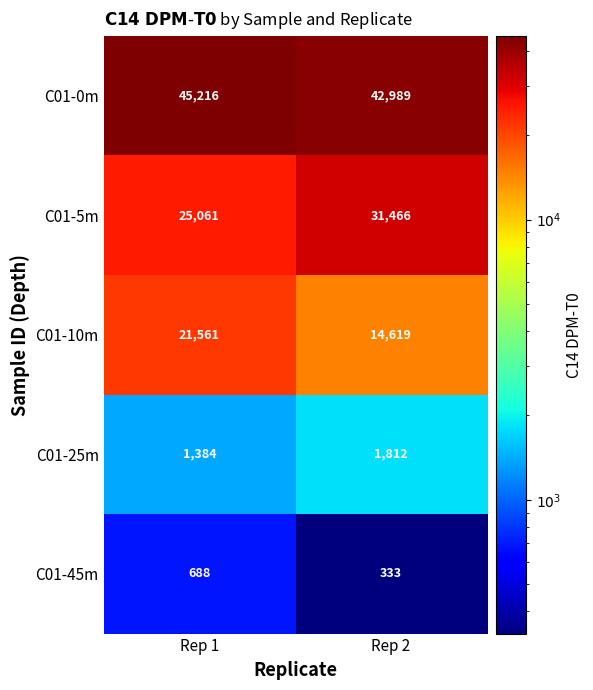

Reading left to right, transcribe all the data shown in this chart.

C01-0m: 45216	42989
C01-5m: 25061	31466
C01-10m: 21561	14619
C01-25m: 1384	1812
C01-45m: 688	333